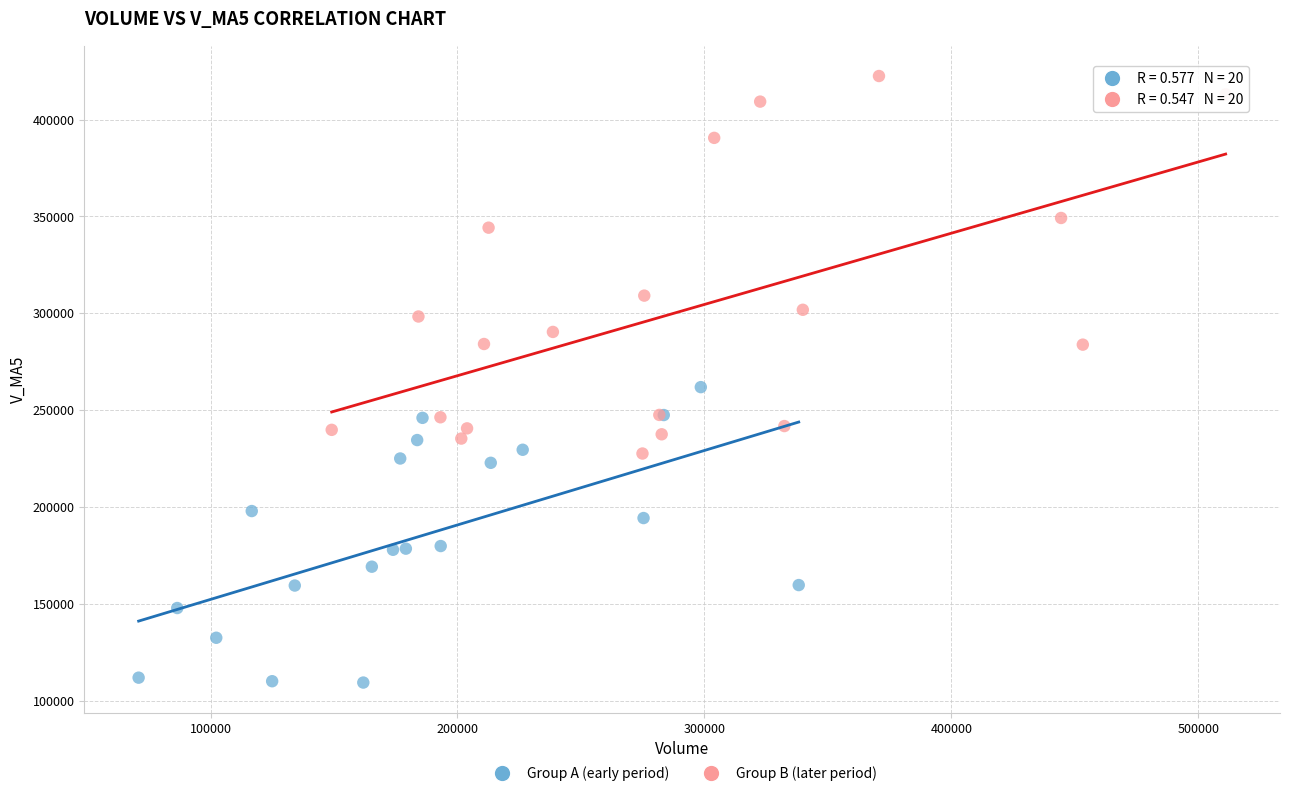

Which series reaches the maximum Y coordinate?

Group B (later period)